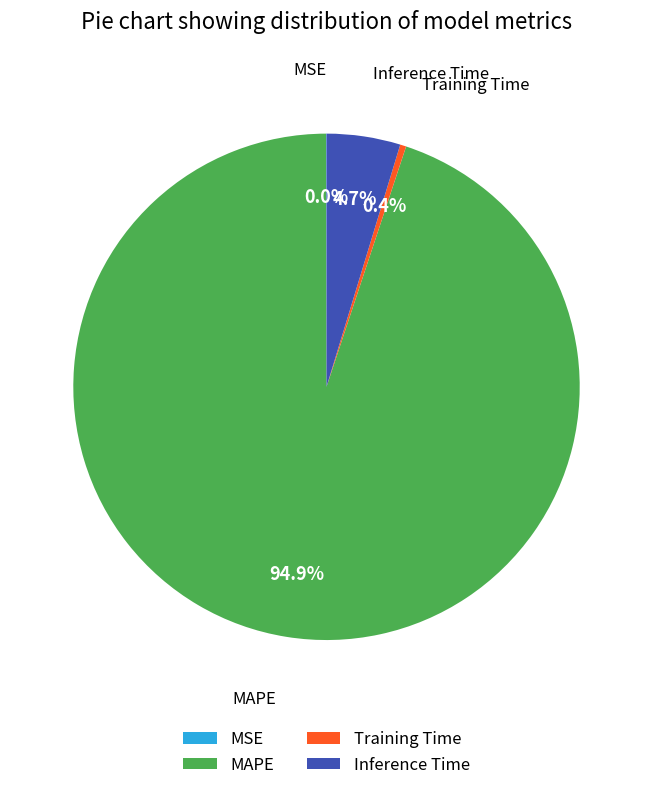

Which category accounts for the majority?

MAPE